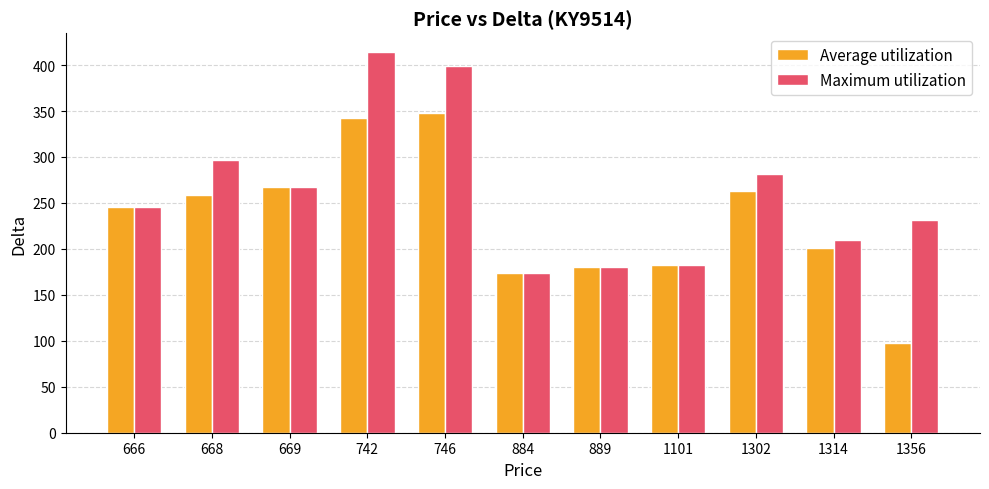

What is the sum of all Maximum utilization values?

2883.0